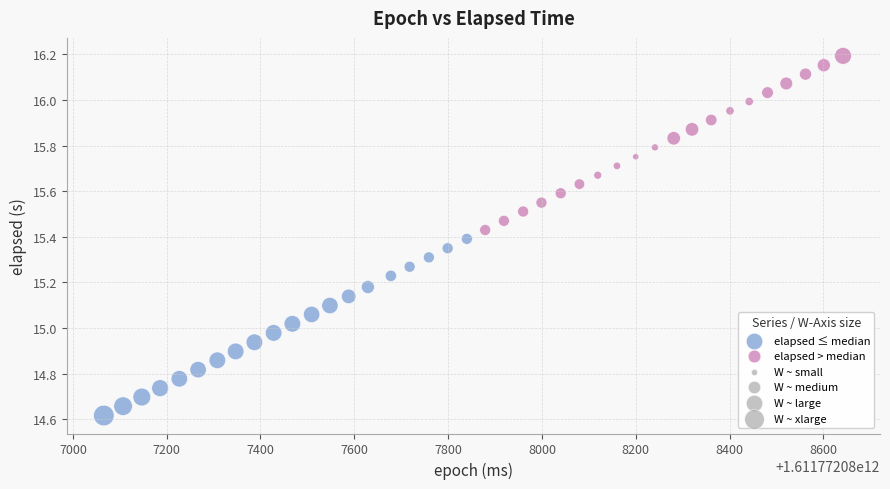

Which series contains the highest Y value?

elapsed > median